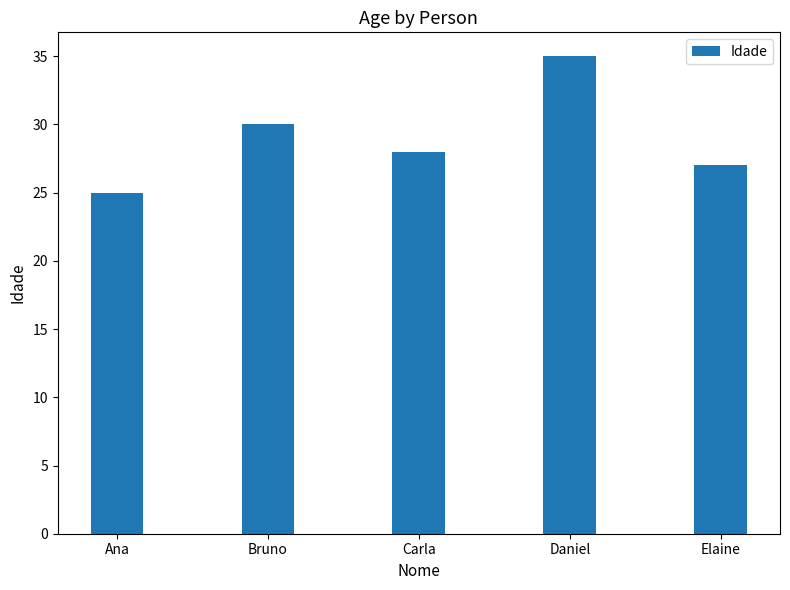

Reading left to right, transcribe all the data shown in this chart.

25	30	28	35	27